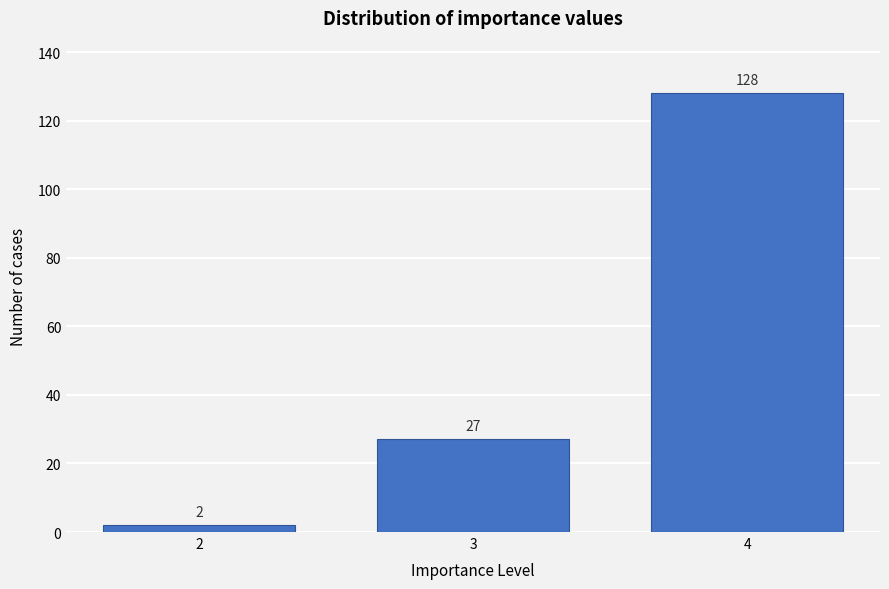

Reading right to left, extract all data points from this chart.

128	27	2